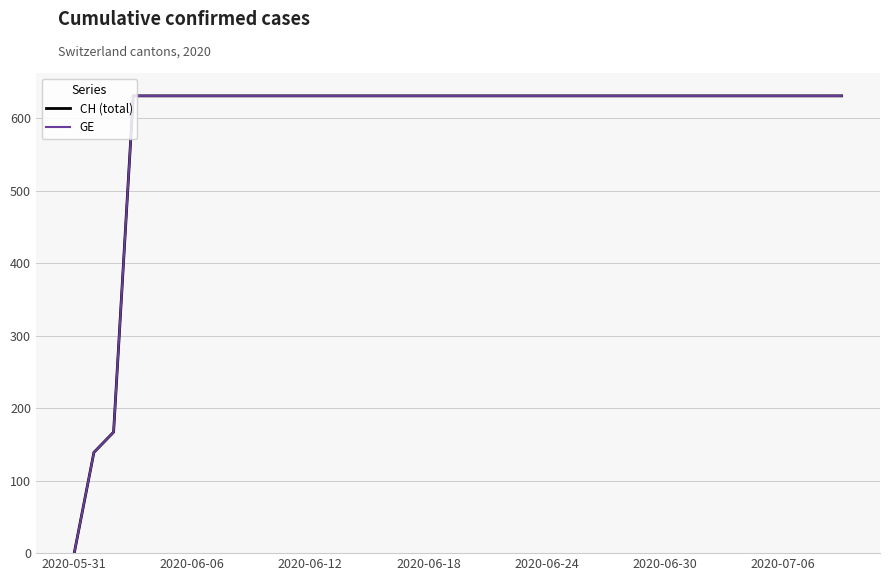

Does the chart have visible grid lines?

Yes